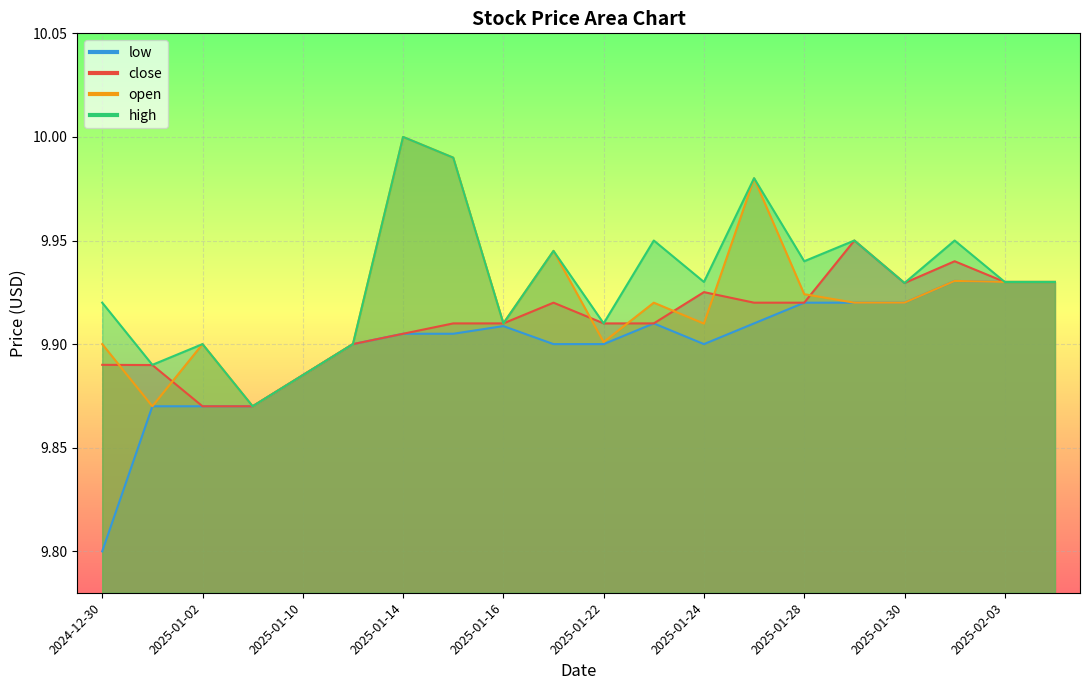

Rank the series at 2025-01-28 from lowest to highest value.

close, low, open, high